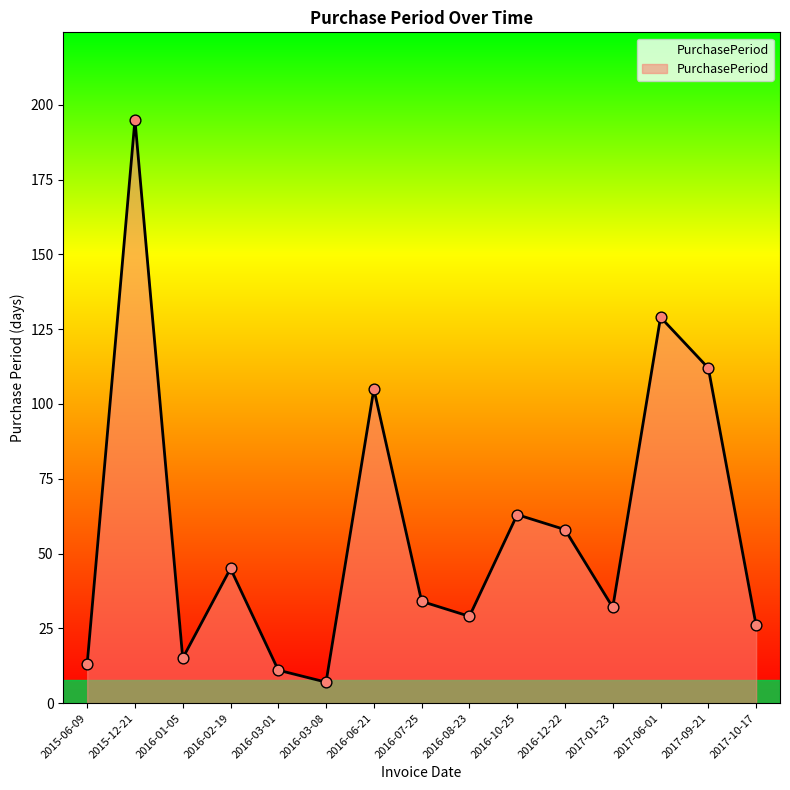

What is the ratio of the value at 2016-12-22 to the value at 2016-01-05?

3.9